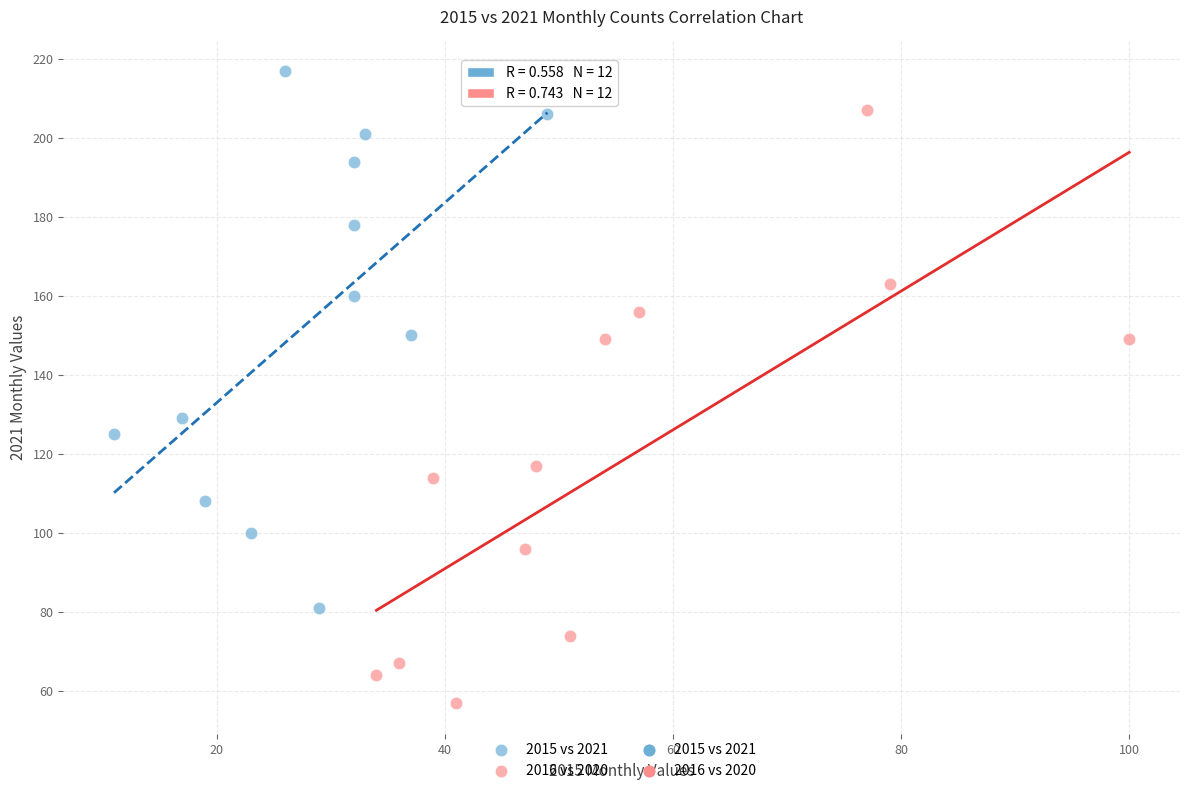

Which series has the widest spread of Y values?

2016 vs 2020